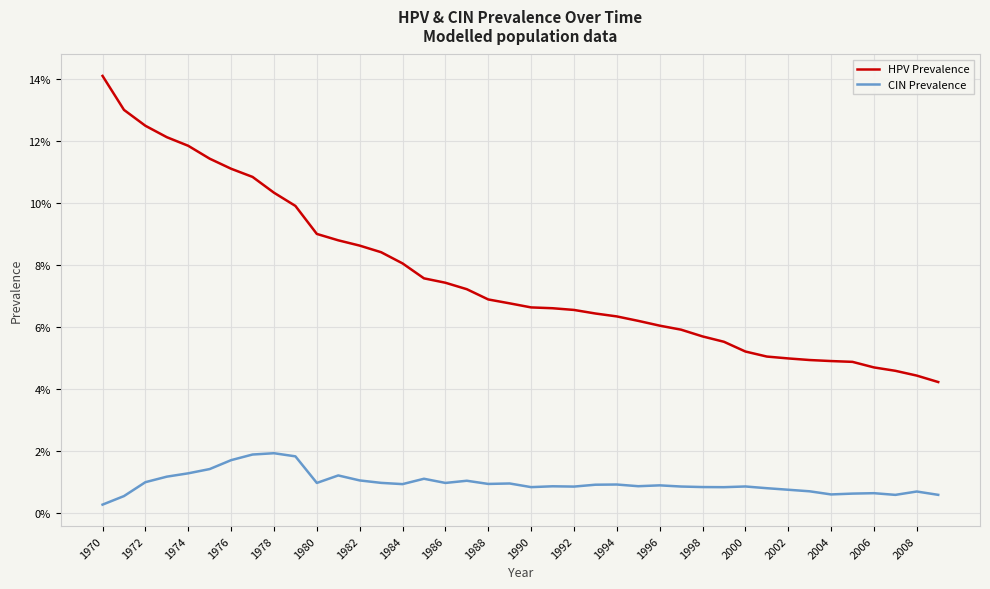

True or false: HPV Prevalence and CIN Prevalence cross at least once.

False